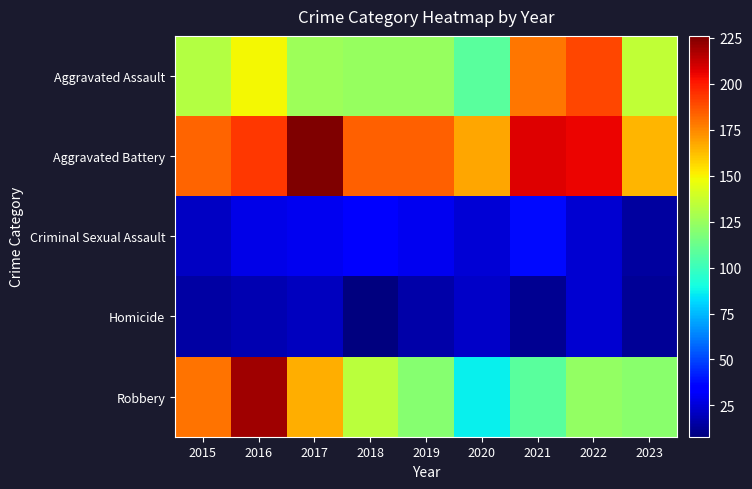

What is the total value across all series at 2020?

410